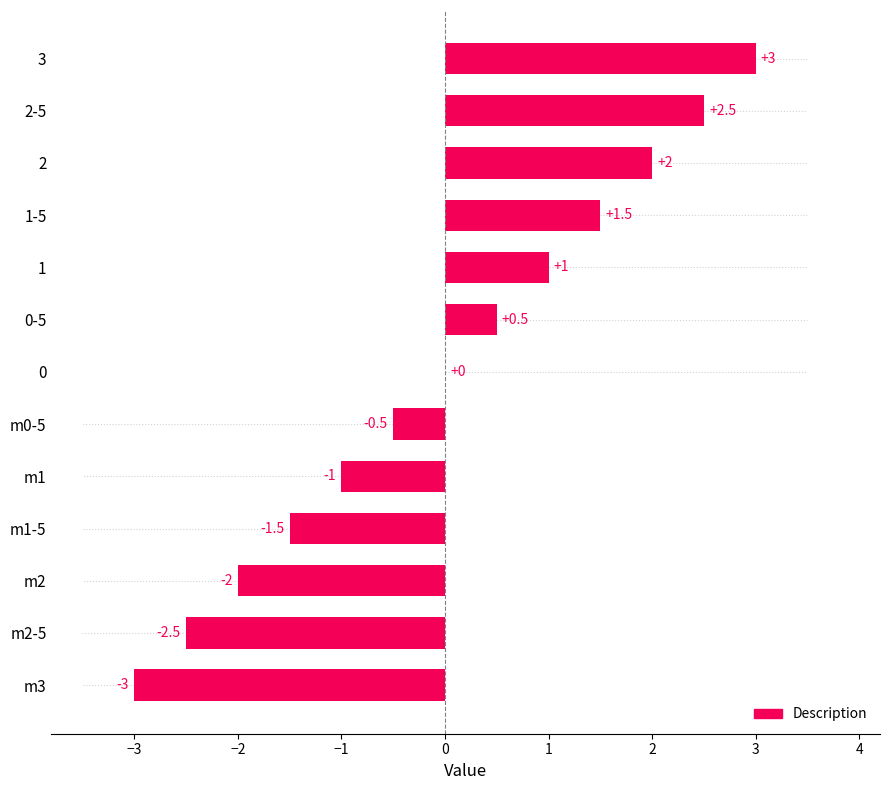

What is the change in value from 0 to 2?

+2.0